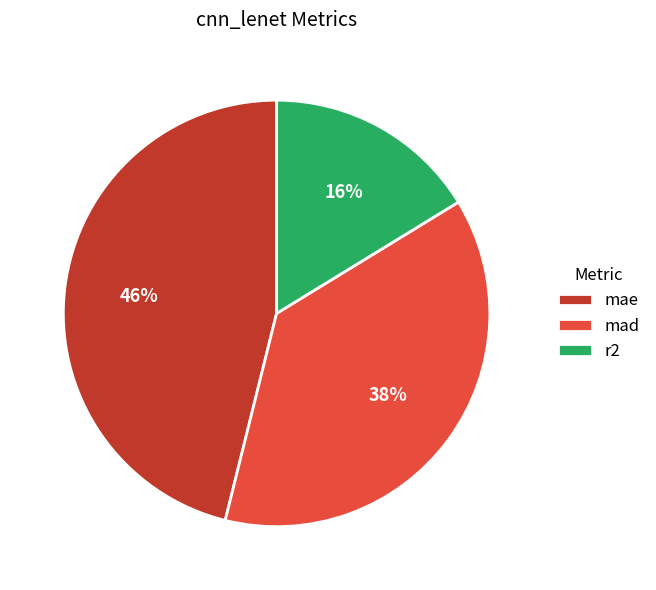

Count the number of slices in the pie.

3